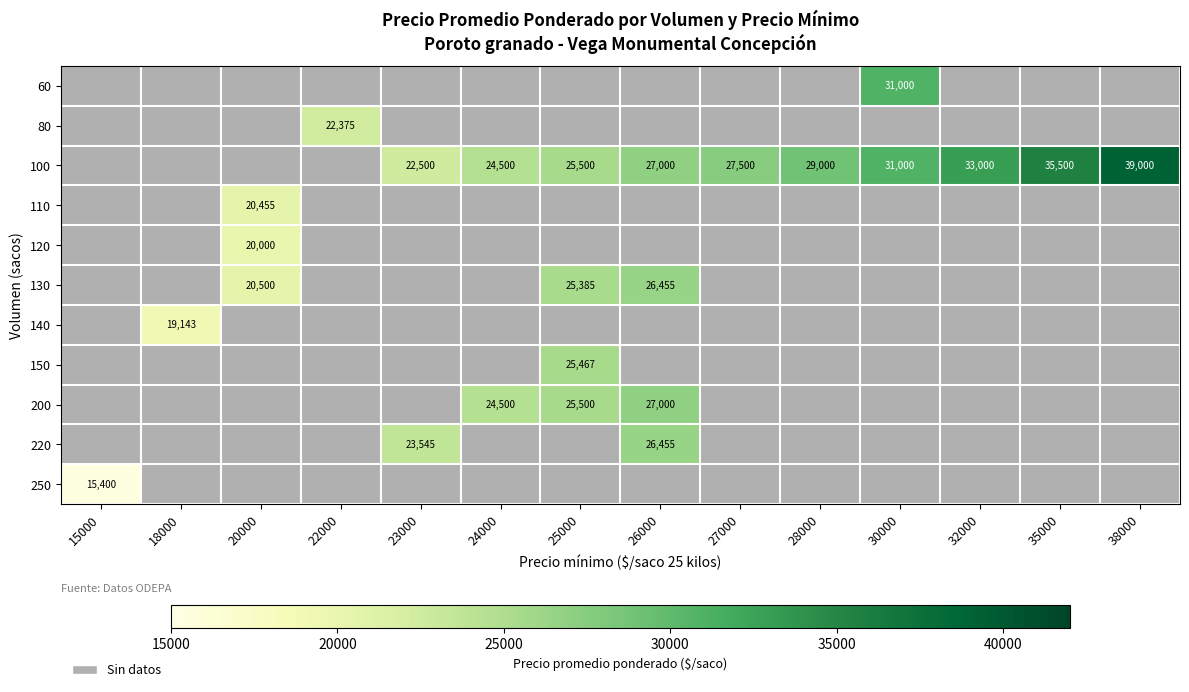

The 130 series shows 18305 at 26000. True or false?

False